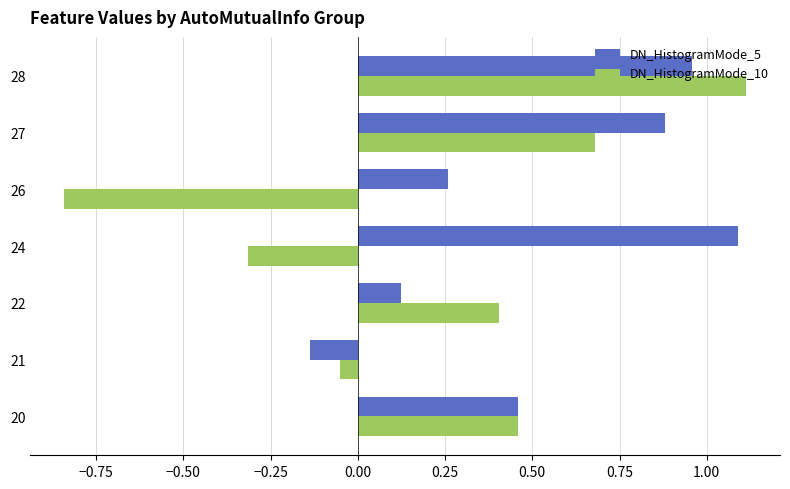

True or false: DN_HistogramMode_5 has a value of 0.2 at 20.

False